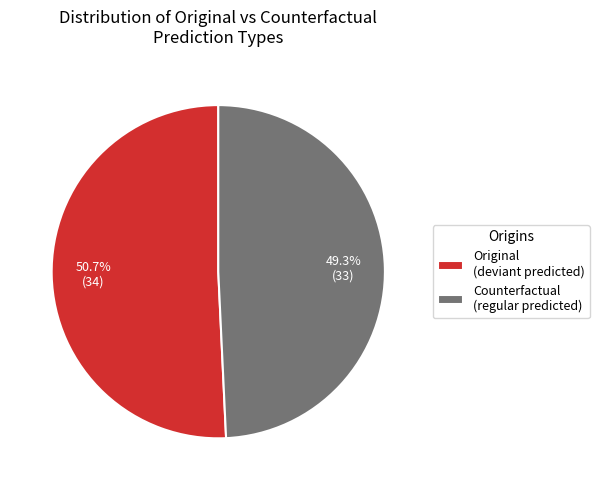

Between Counterfactual and Original, which is larger?

Original